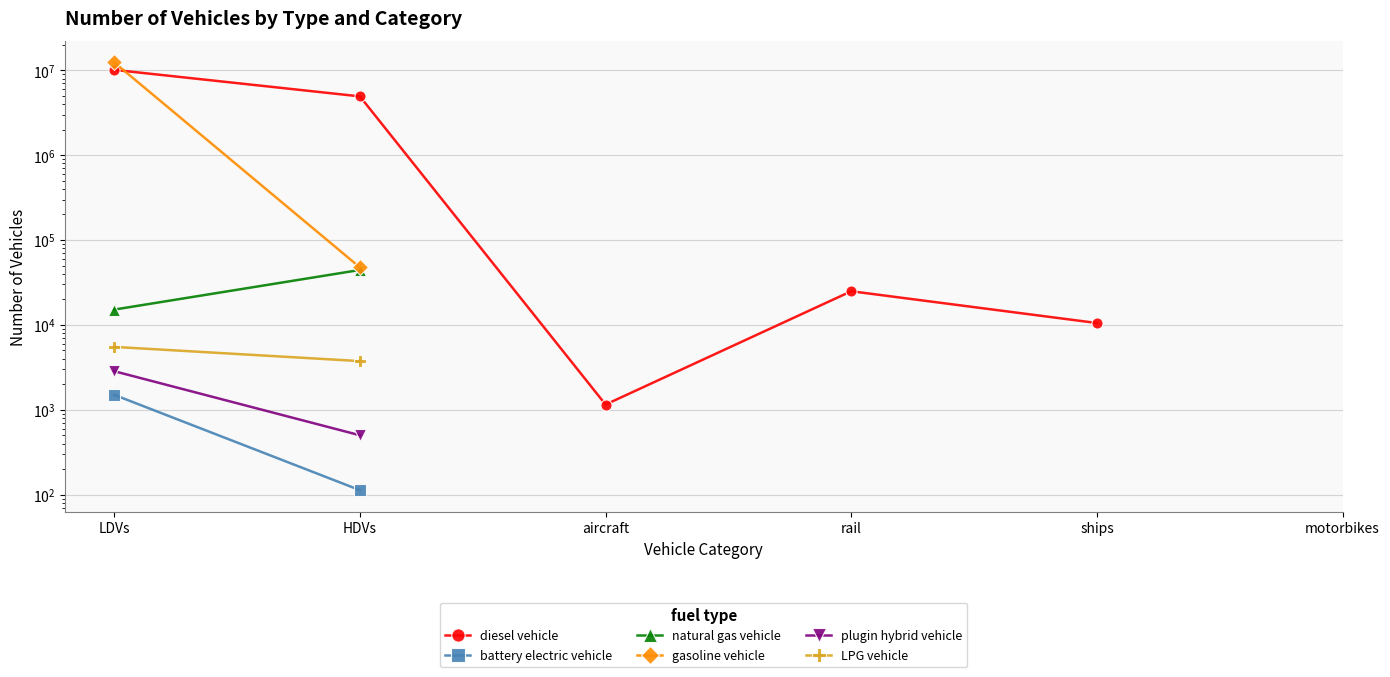

True or false: LPG vehicle and diesel vehicle intersect in this chart.

False